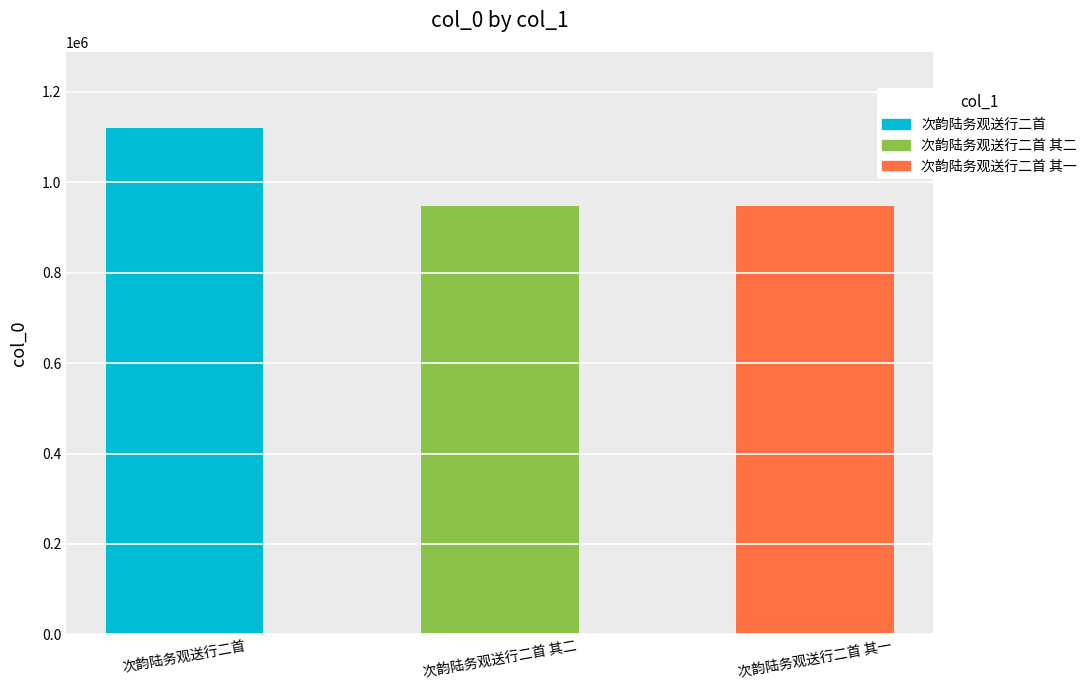

What is the value of the 3rd bar from the left?

948621